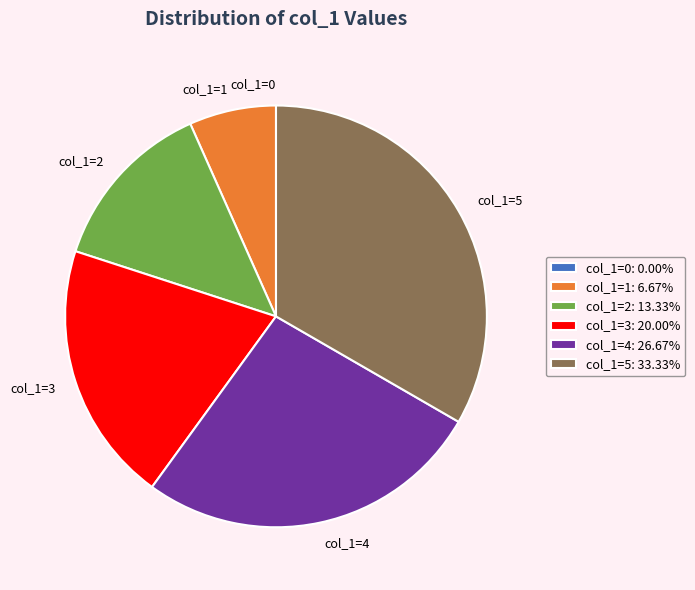

Approximately how many times larger is the value at col_1=4 compared to col_1=5?

0.8